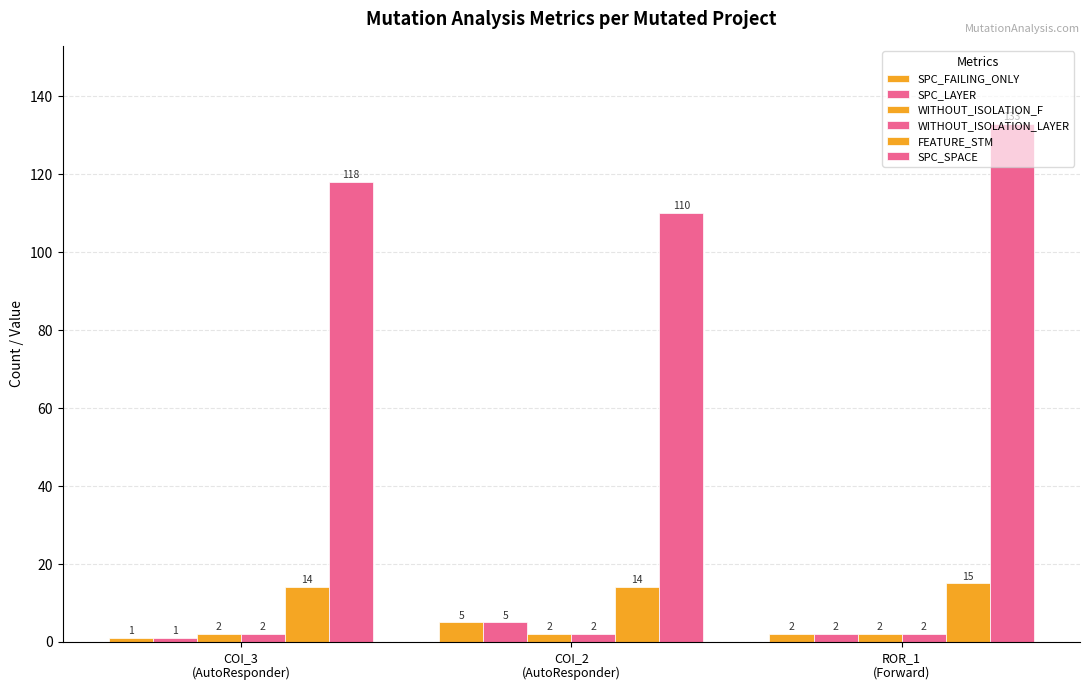

How many data points does each series have?

3